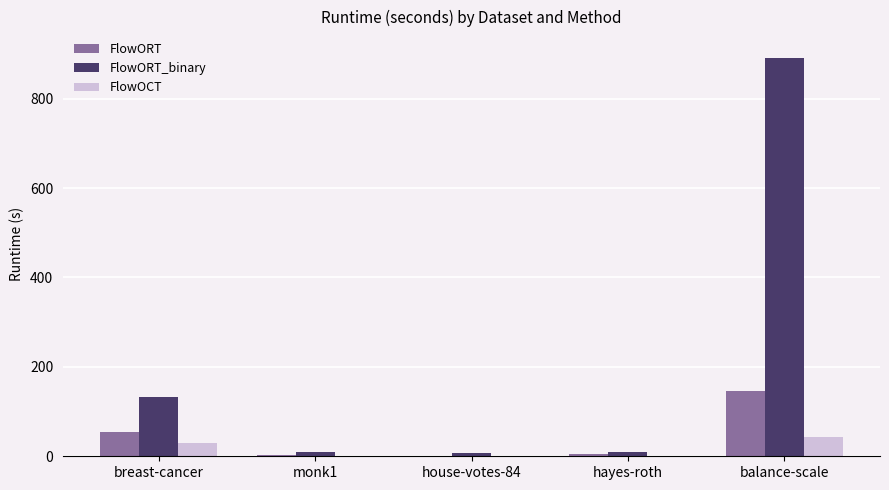

Where is FlowORT nearest to the value 73?

breast-cancer